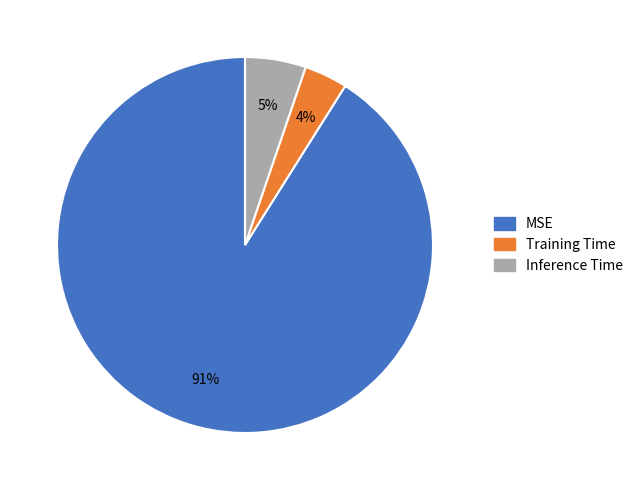

The Inference Time slice represents 1% of the pie. True or false?

False